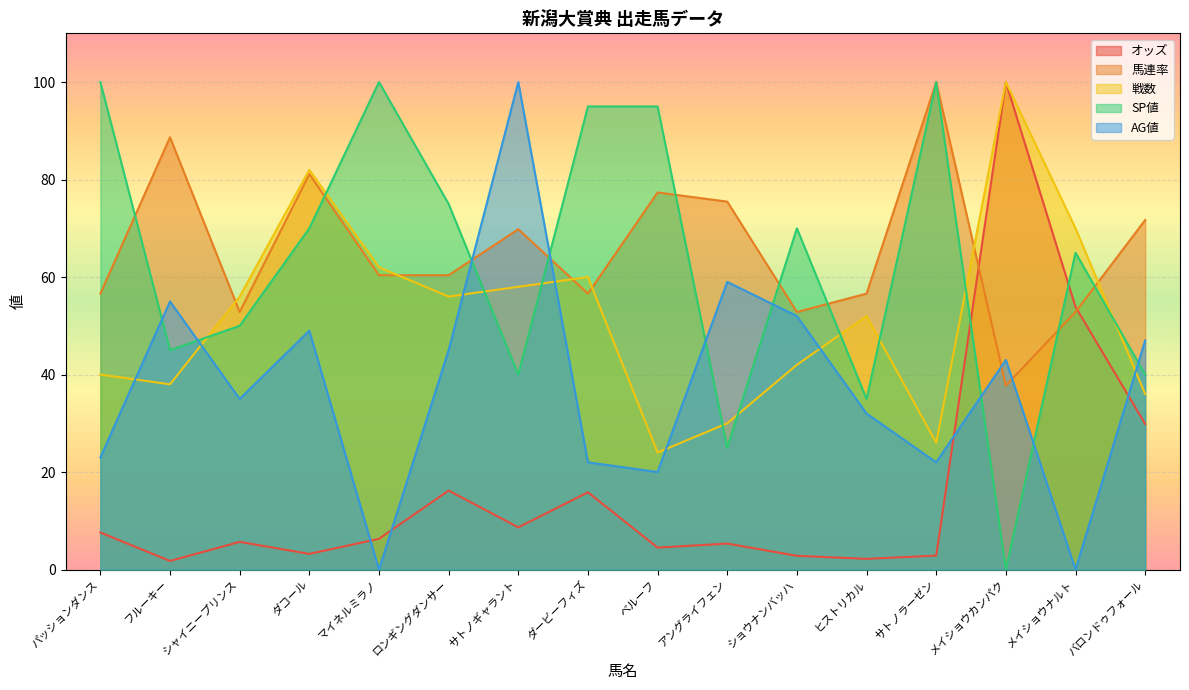

At which label is SP値 closest to 50?

シャイニープリンス